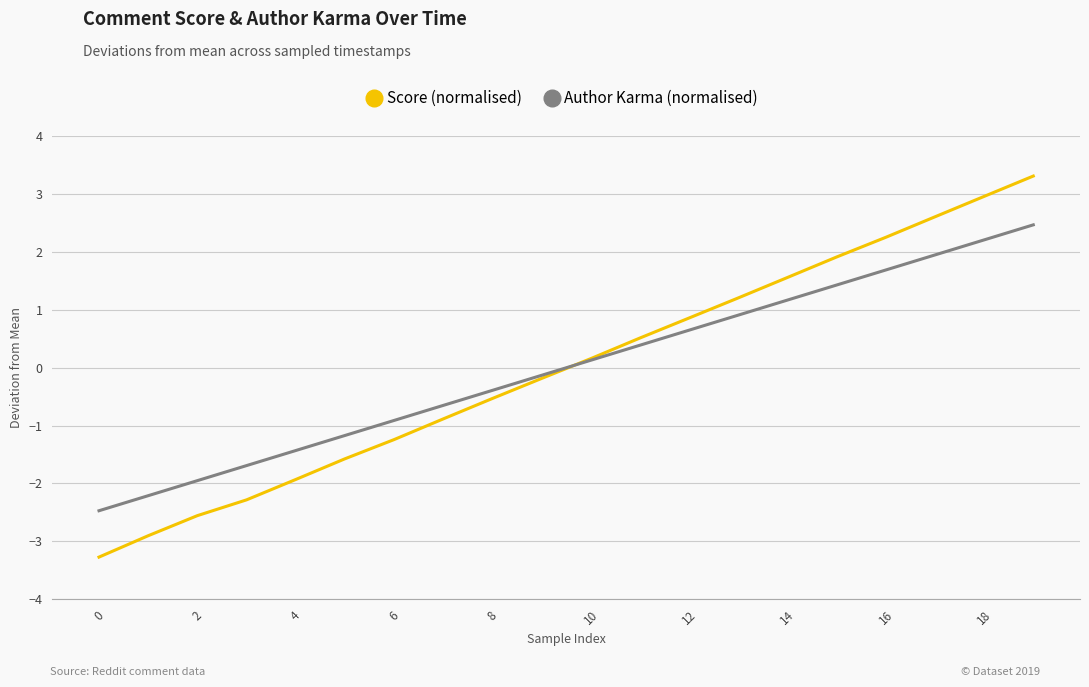

How many values in the Score (normalised) series are below 0?

10